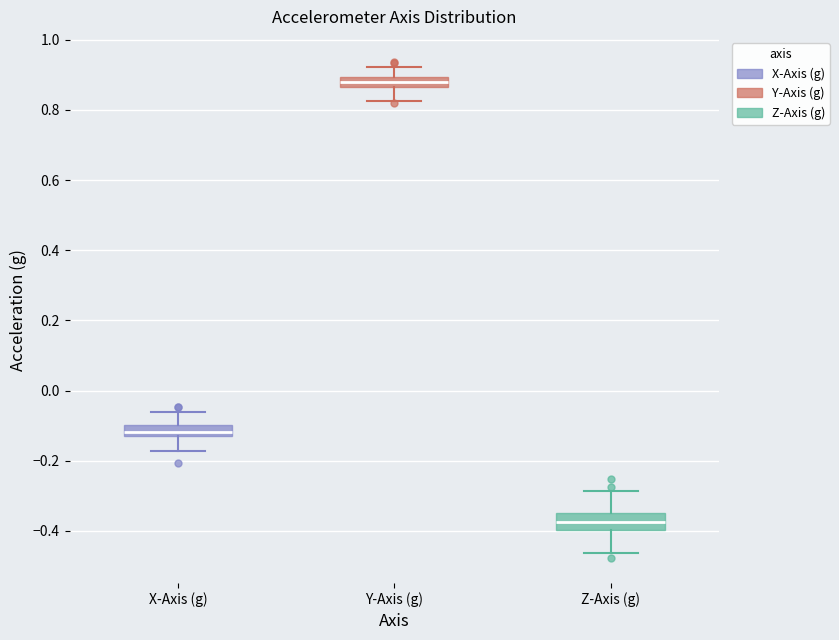

Where is the lower edge of the box for Z-Axis (g) on the y-axis? The values are not printed on the chart, so give them approximately, as read against the axis.

-0.40